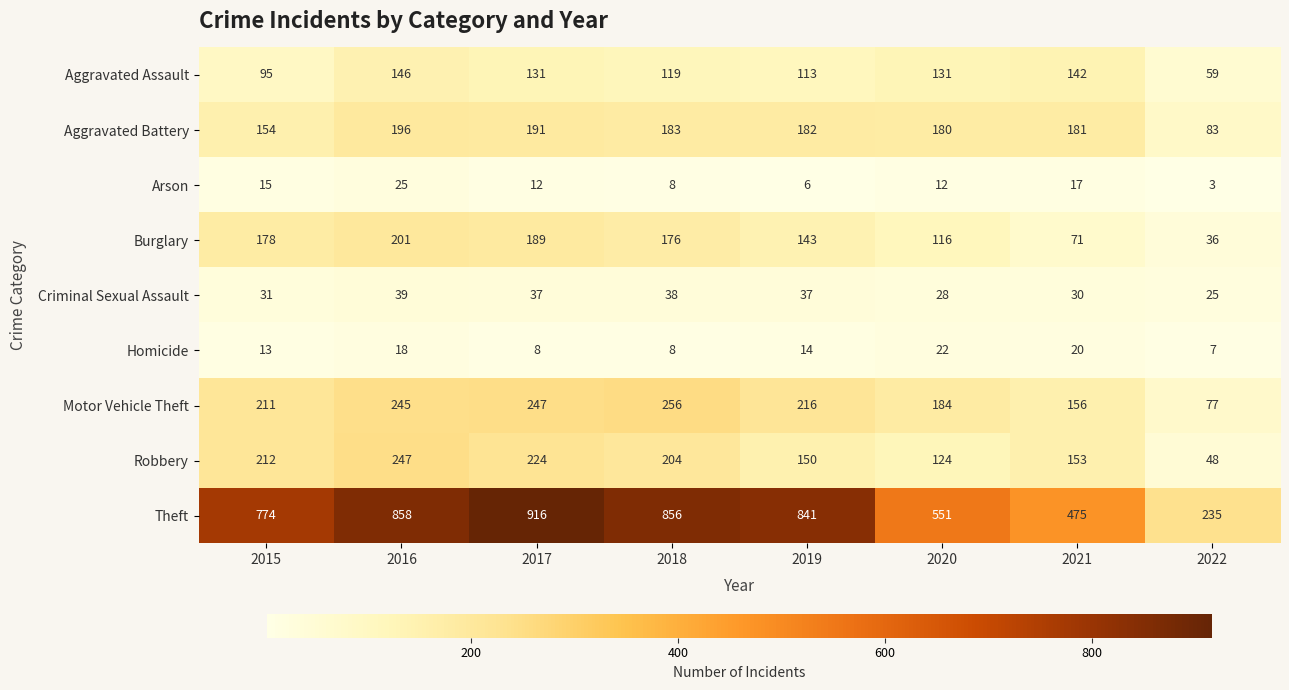

What is the difference between the second highest and second lowest values in the Criminal Sexual Assault series?

10